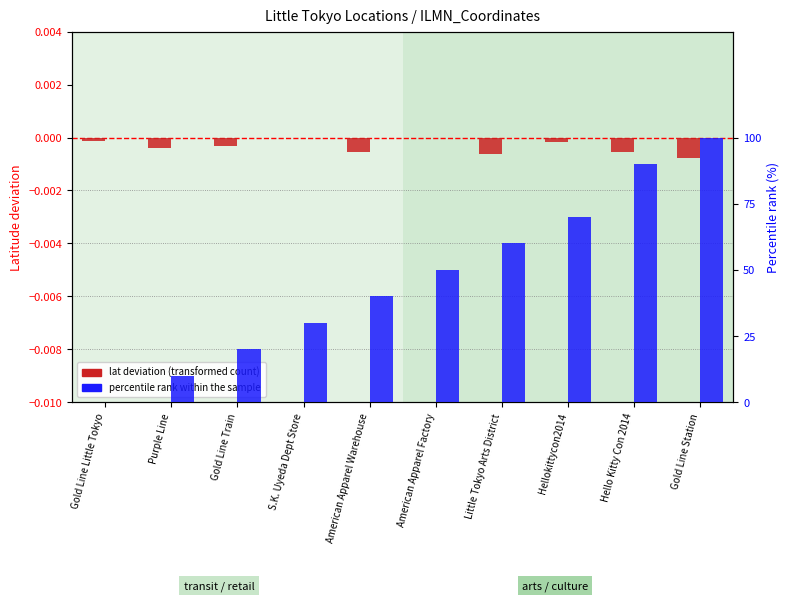

What is the difference between the maximum and minimum values in the percentile rank within sample series?

100.0